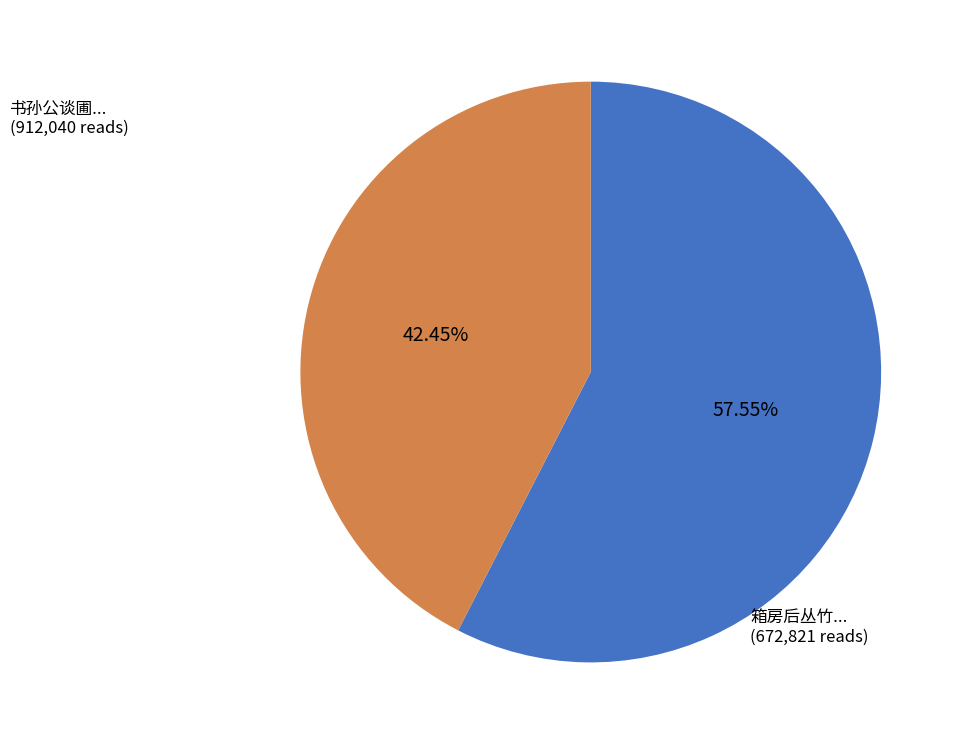

Is there a majority slice in this chart?

Yes